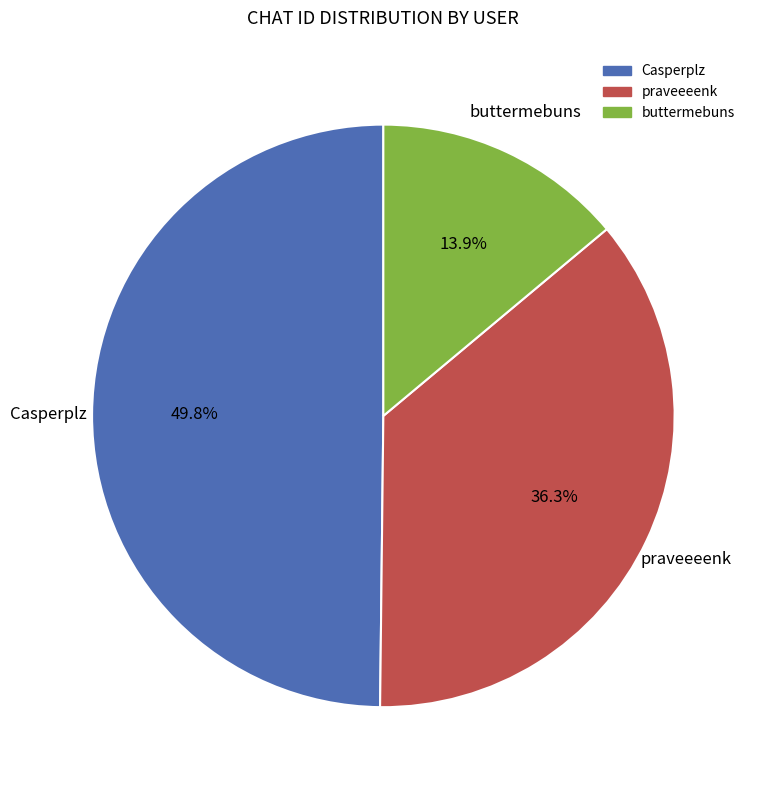

Is praveeeenk the majority of the pie?

No